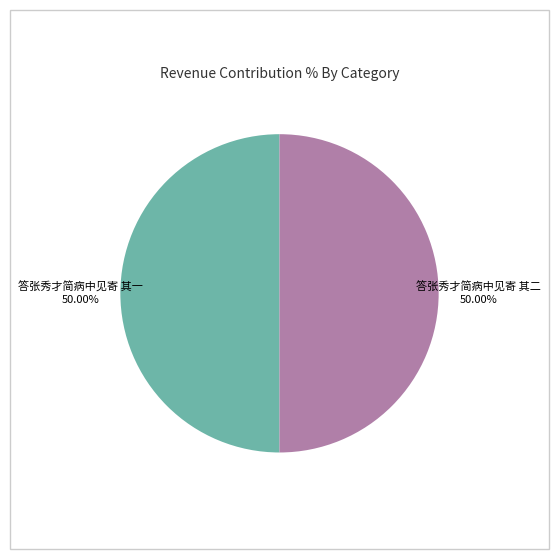

What is the total percentage of 答张秀才简病中见寄 其二 and 答张秀才简病中见寄 其一?

100.0%